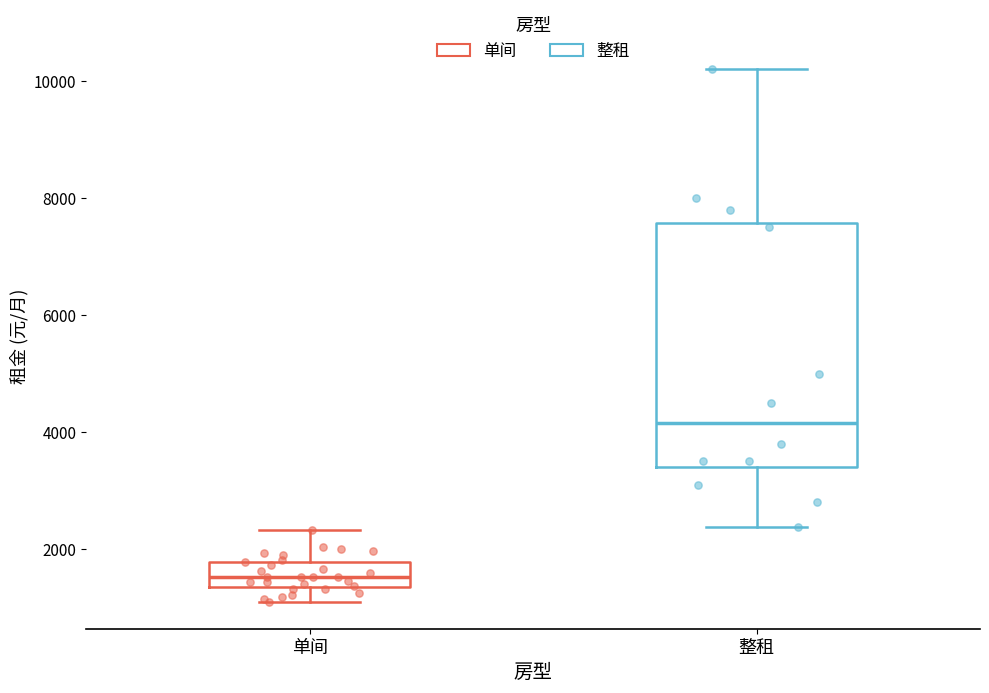

Which box is the tallest, from its lower edge to its upper edge?

整租